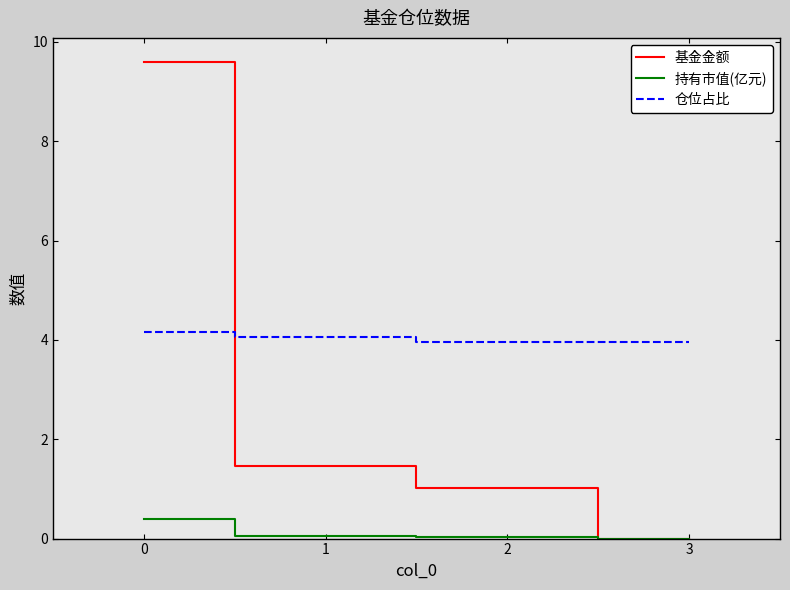

After their last crossing, which series has the higher values: 仓位占比 or 基金金额?

仓位占比